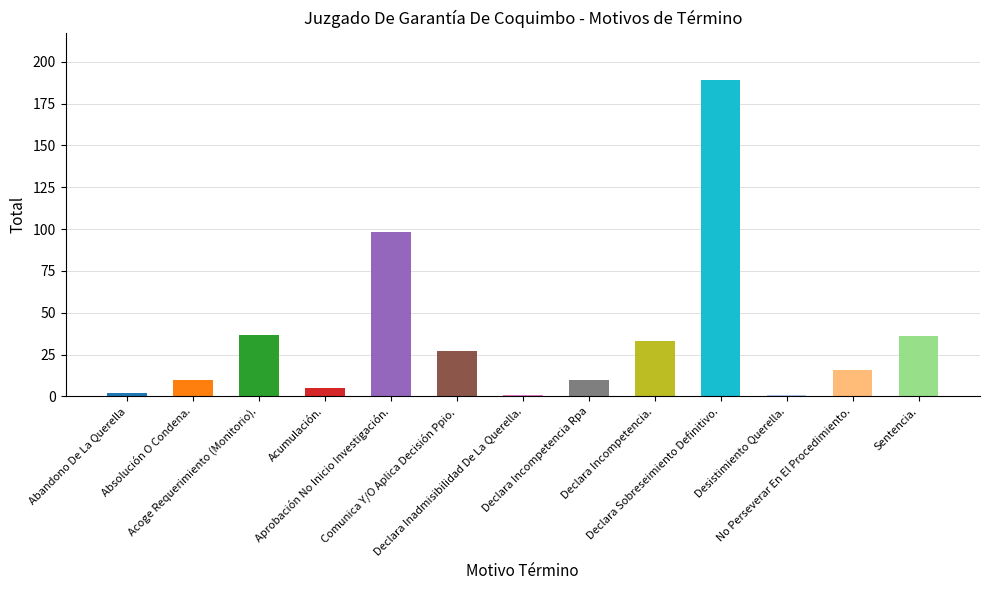

At which category does the chart reach its peak across all series?

Declara Sobreseimiento Definitivo.